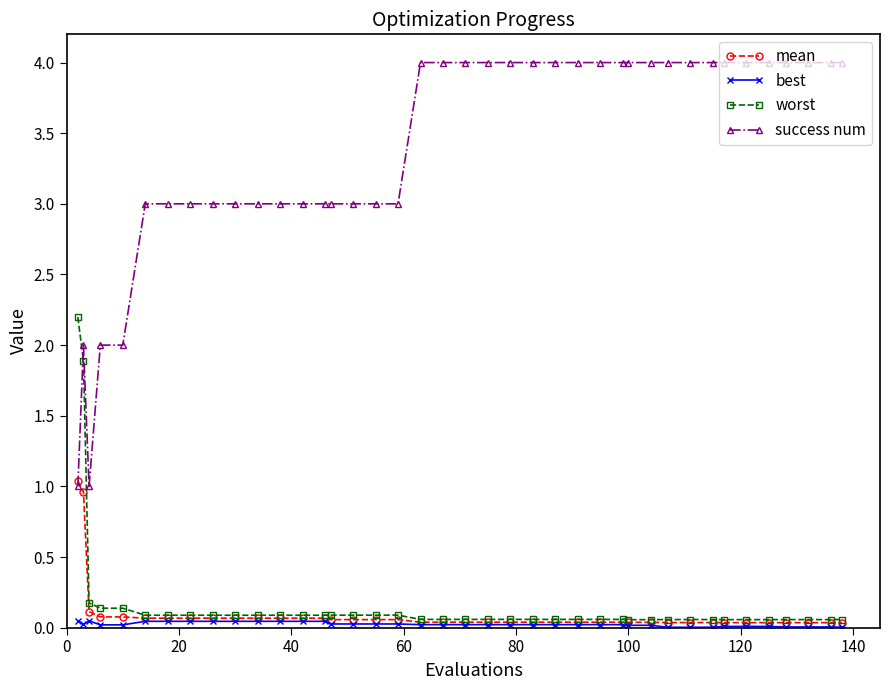

Which series has the largest total across all categories?

success num